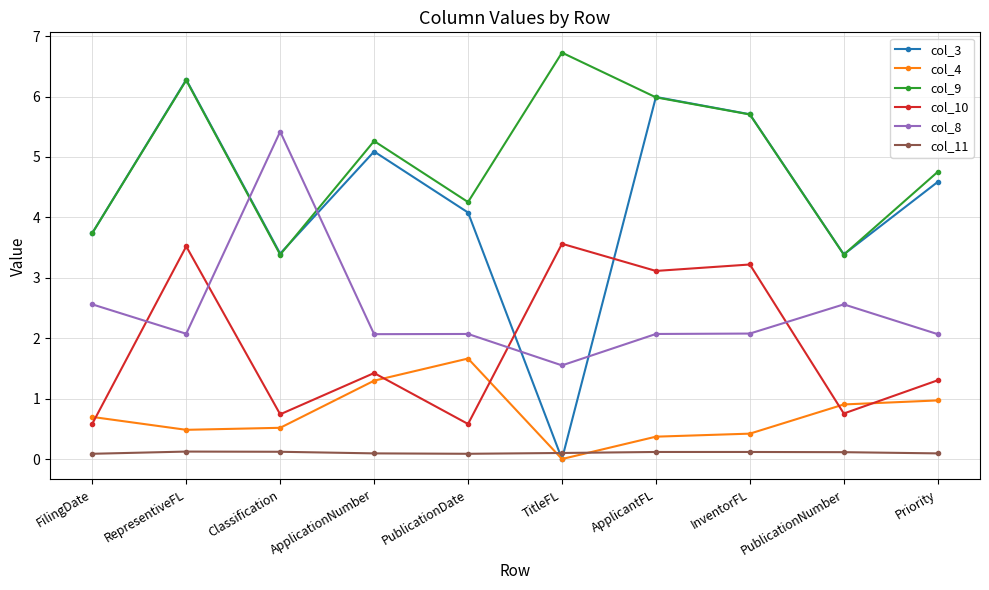

List the series in order of their peak value, highest first.

col_9, col_3, col_8, col_10, col_4, col_11